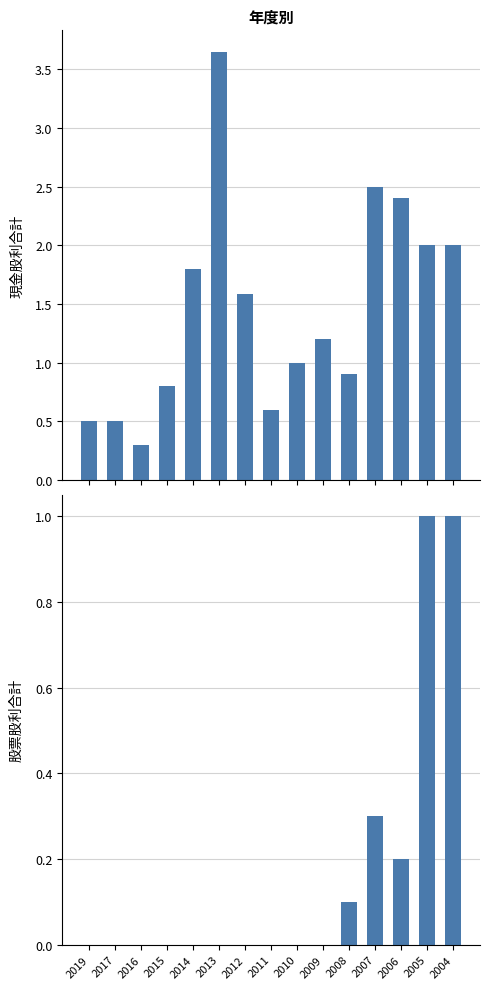

List the series in order of their overall mean, highest first.

現金股利合計, 股票股利合計